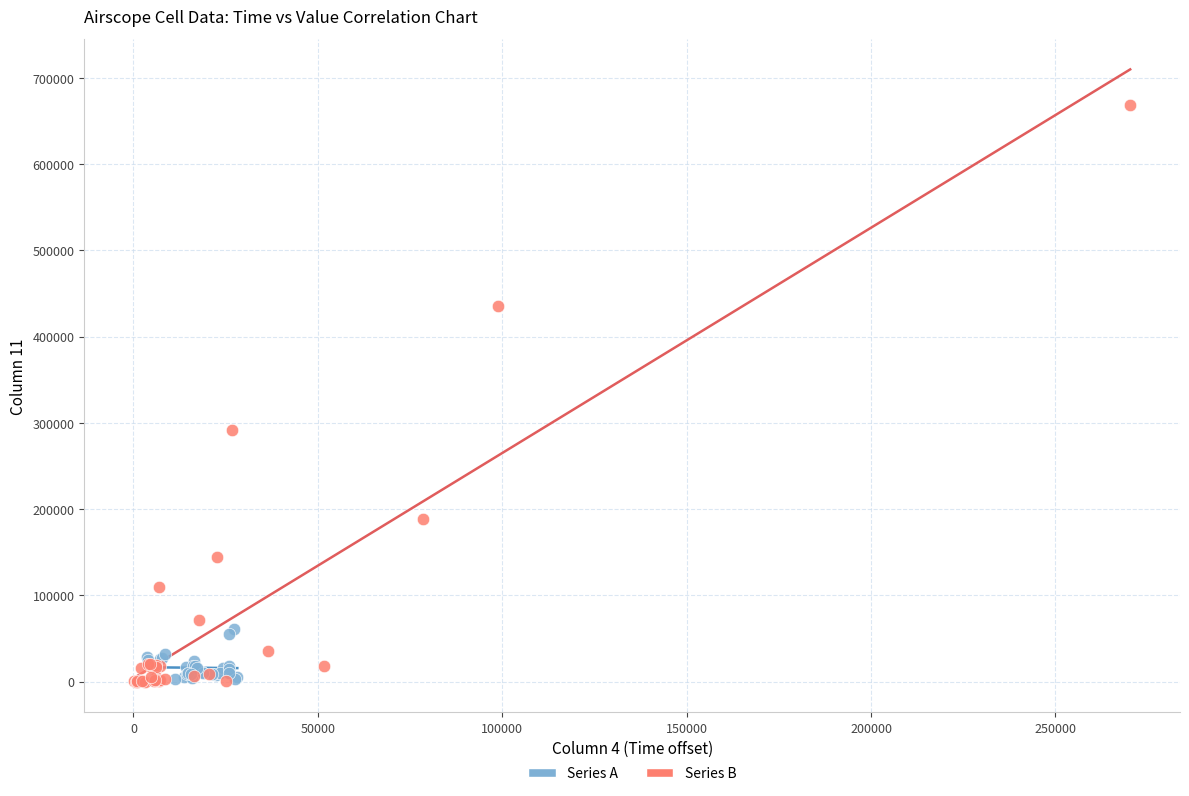

Which series contains the highest Y value?

Series B